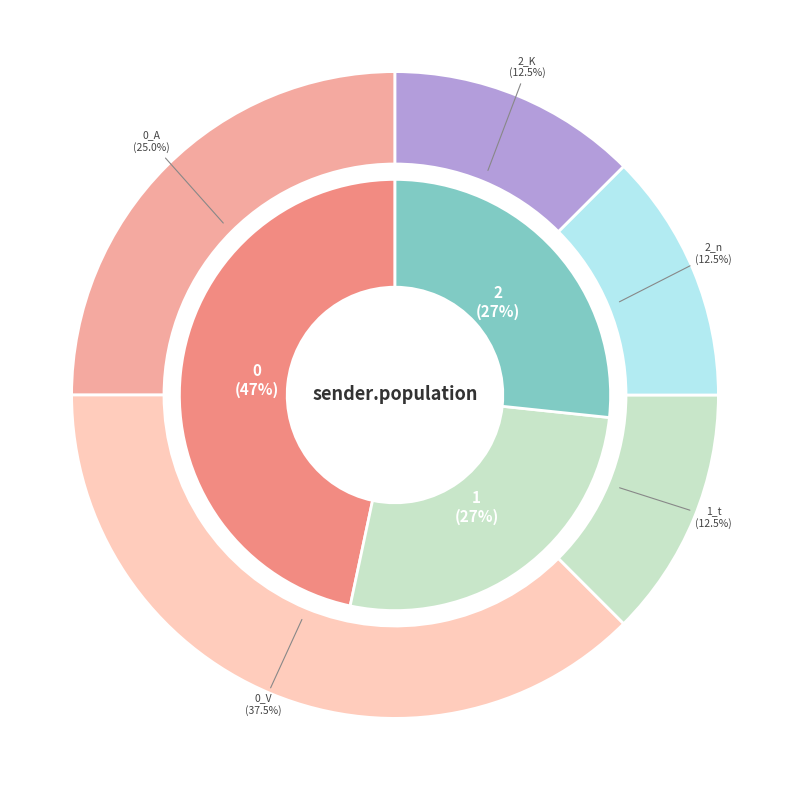

Is there any slice that represents more than half of the pie?

Yes